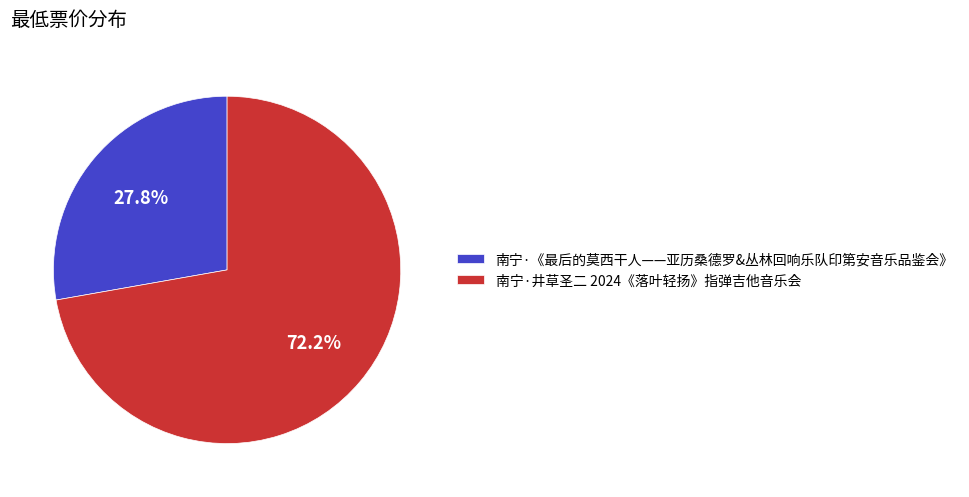

Which category accounts for the majority?

南宁·井草圣二 2024《落叶轻扬》指弹吉他音乐会